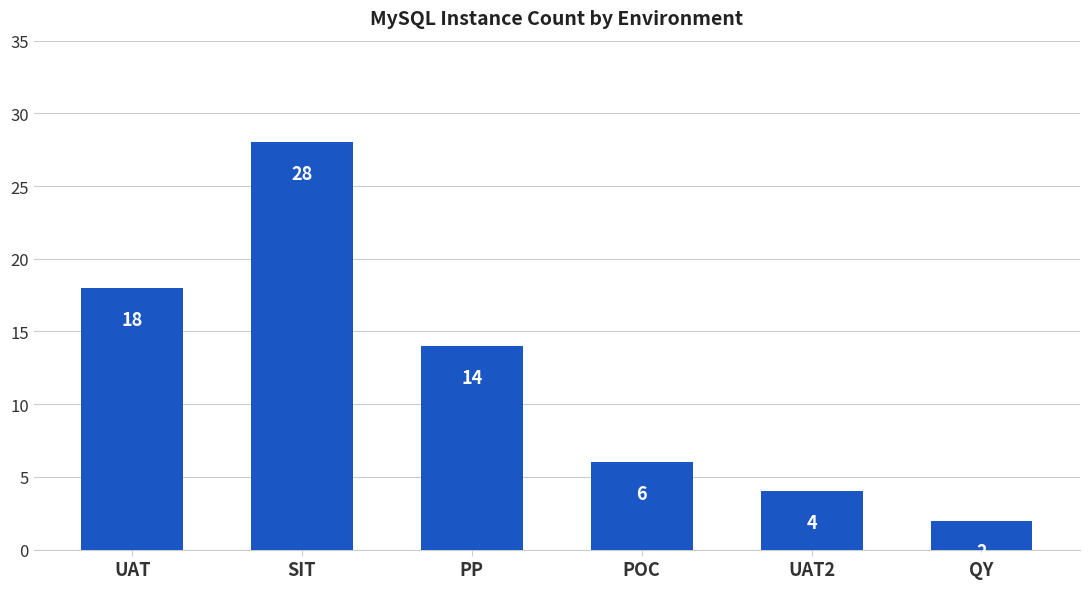

Reading left to right, what are all the values shown in this chart?

UAT=18	SIT=28	PP=14	POC=6	UAT2=4	QY=2